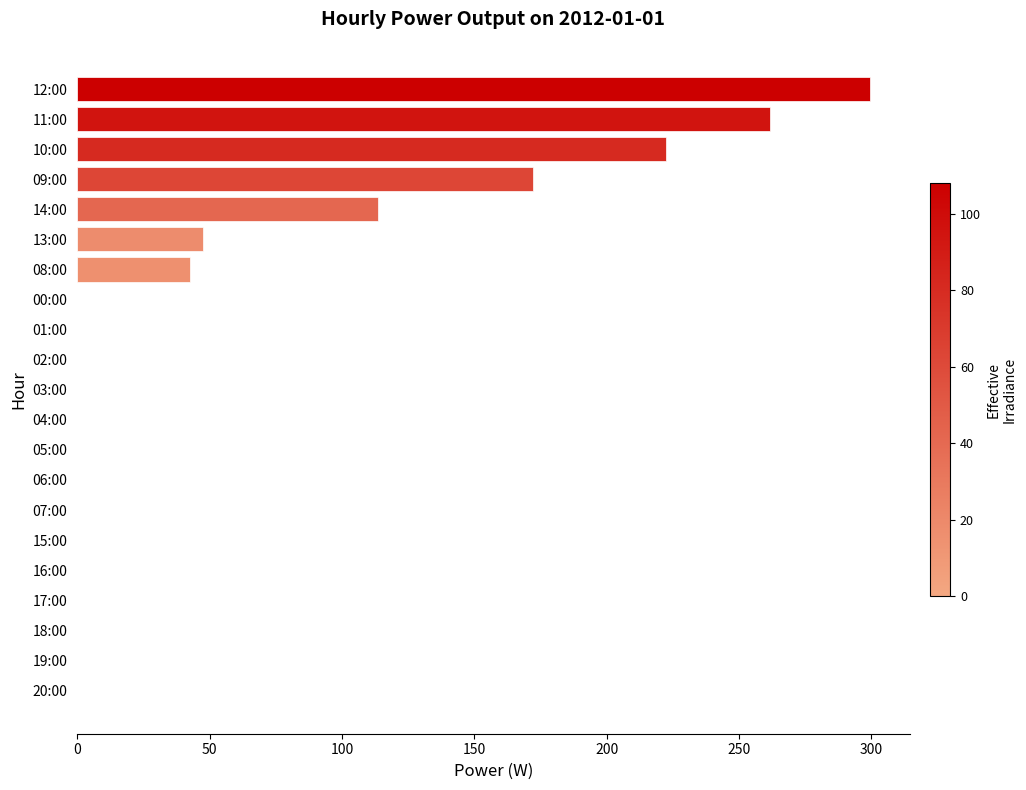

What is the sum of the values at 05:00 and 09:00?

172.0